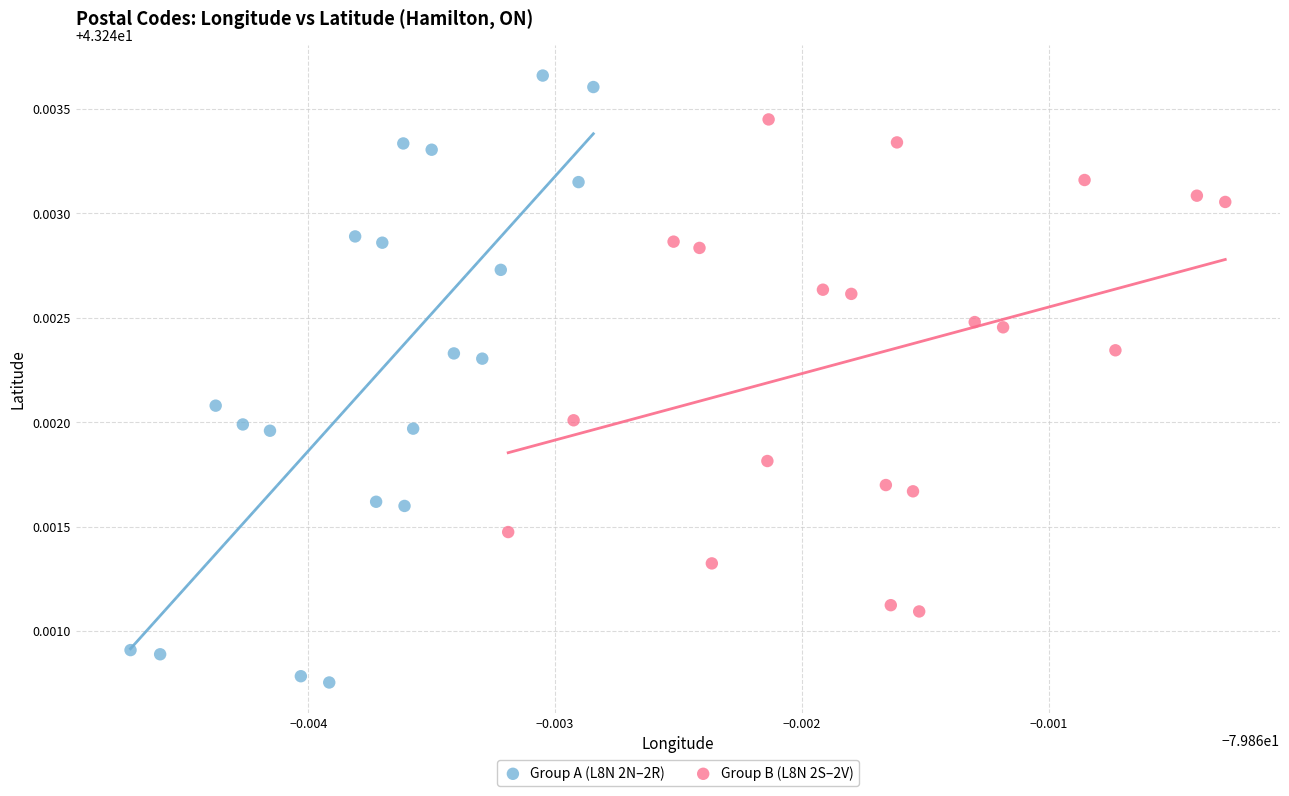

Which series reaches the maximum Y coordinate?

Group A (L8N 2N–2R)